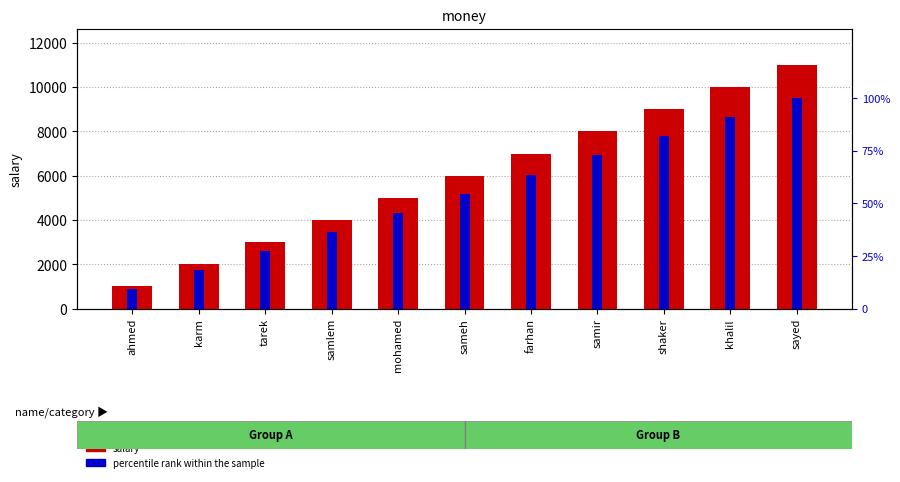

What is the sum of the salary values at samlem and karm?

6000.0